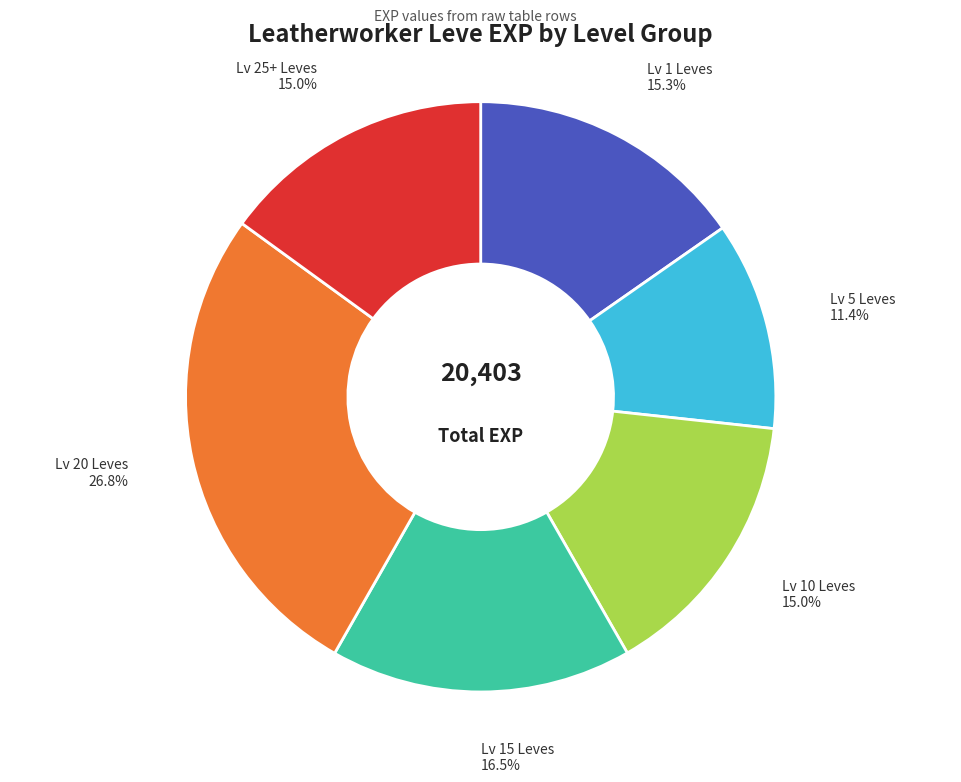

To the nearest percent, what is the average slice percentage?

17%